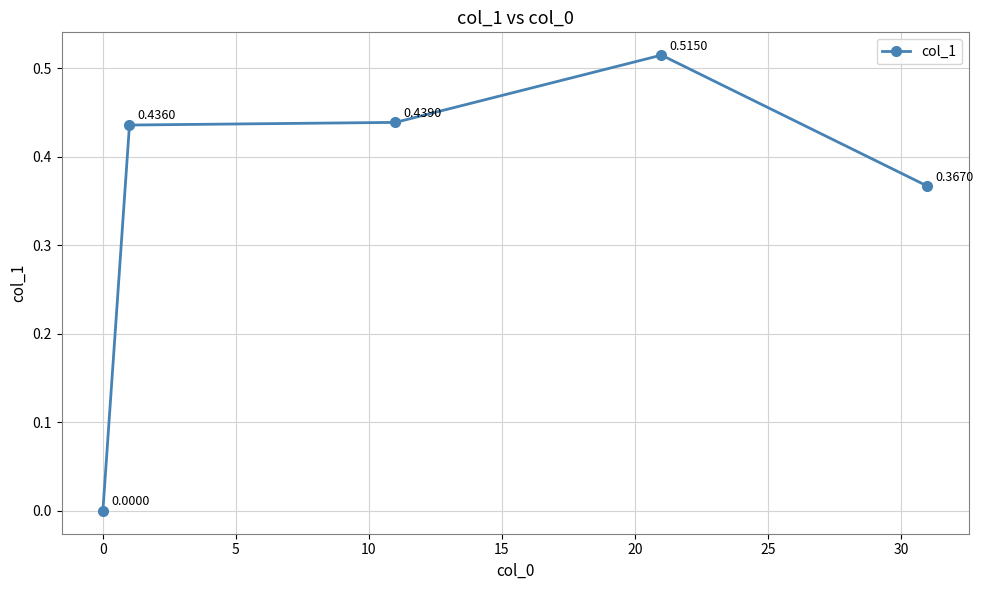

How many points are higher than both their immediate neighbors (excluding endpoints)?

1